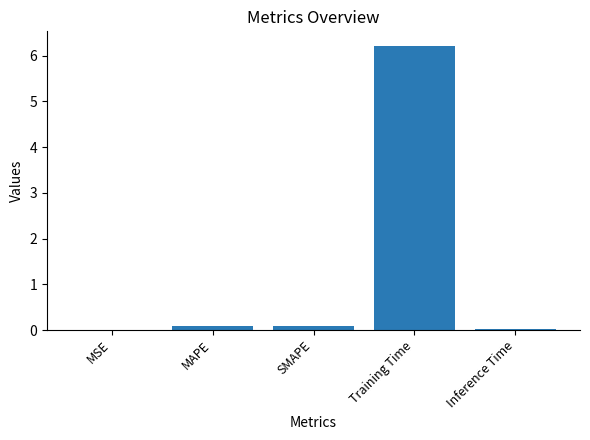

The chart shows a value of 3.0 at Training Time. True or false?

False